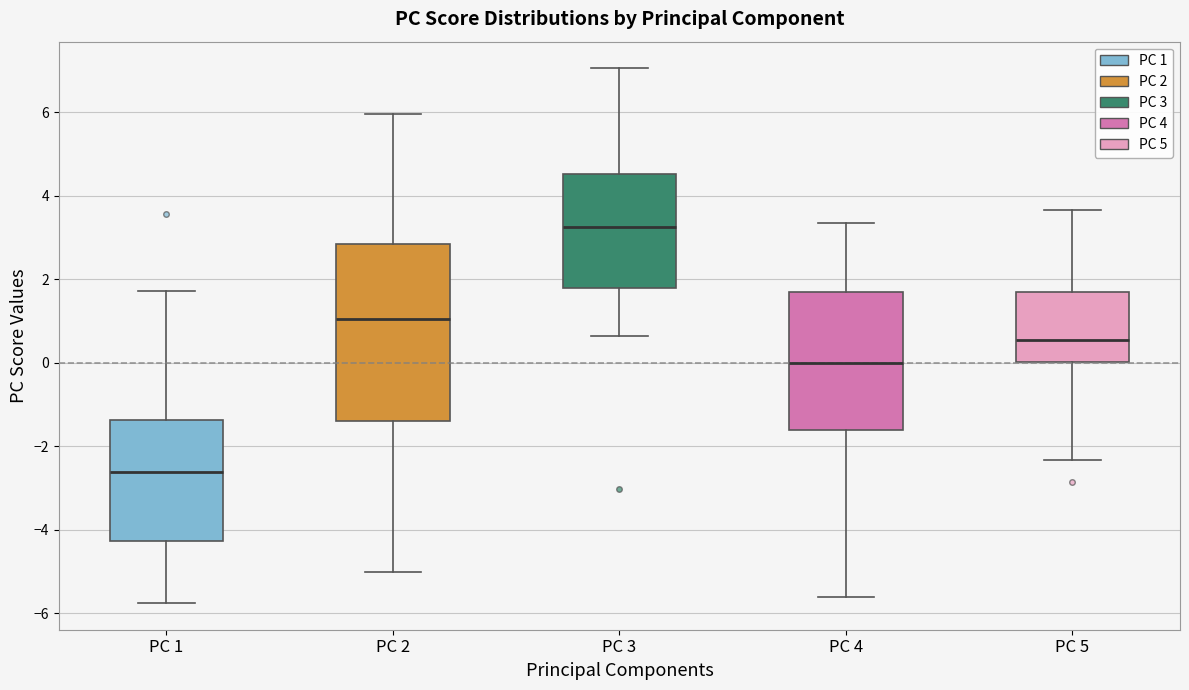

Reading left to right, transcribe this box plot: for each box, give where its median line is, the range the box spans, and where its two whiskers end, as read against the y-axis. The values are not printed on the chart, so give them approximately, as read against the axis.

PC 1: median -2.6, box -4.2 to -1.4, whiskers -5.8 to 1.8
PC 2: median 1.0, box -1.4 to 2.8, whiskers -5.0 to 6.0
PC 3: median 3.2, box 1.8 to 4.6, whiskers 0.6 to 7.0
PC 4: median 0.0, box -1.6 to 1.6, whiskers -5.6 to 3.4
PC 5: median 0.6, box 0.0 to 1.6, whiskers -2.4 to 3.6